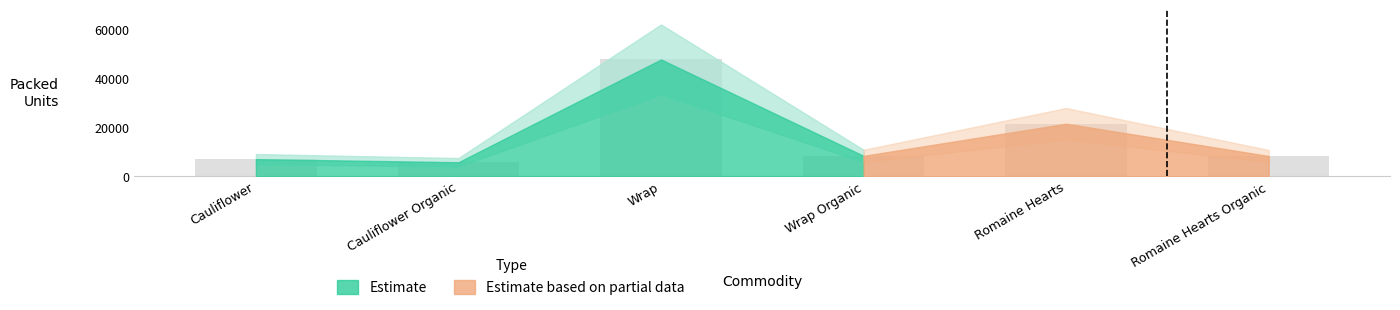

What is the approximate value at Cauliflower?

6939